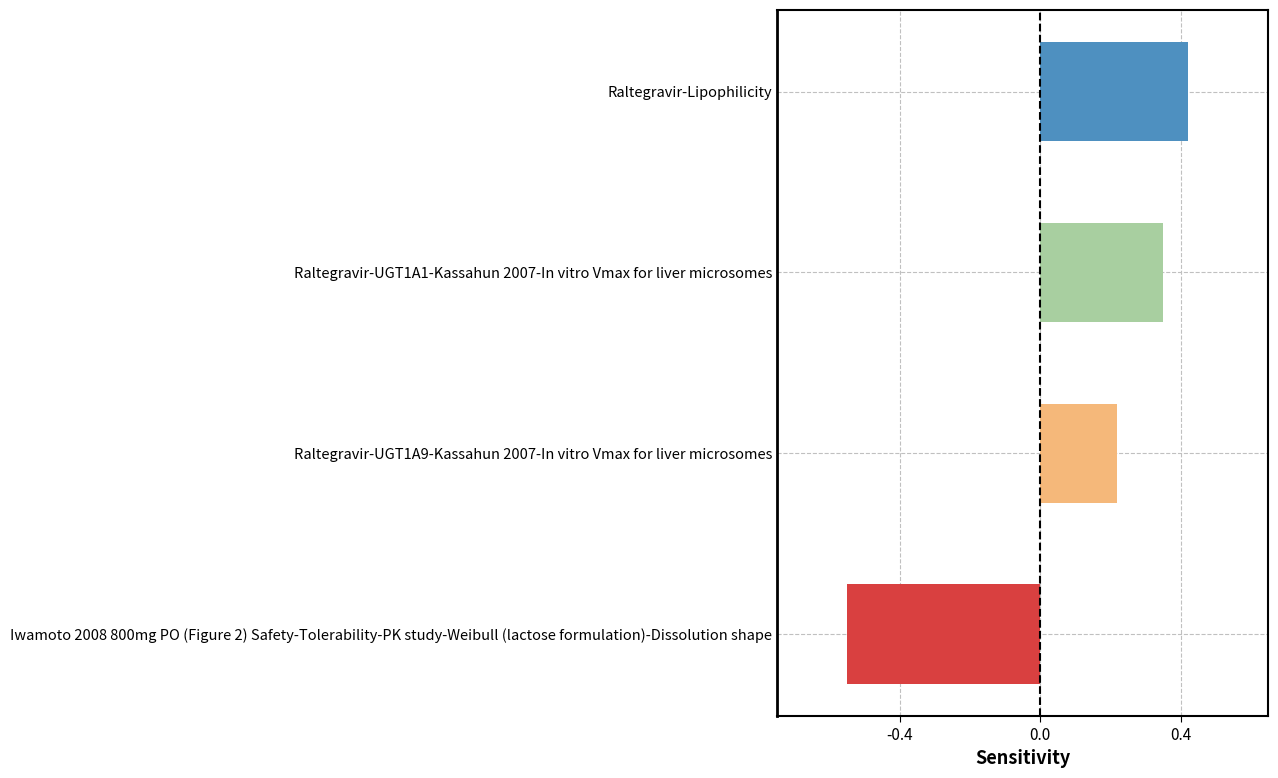

How many series are shown in this chart?

1